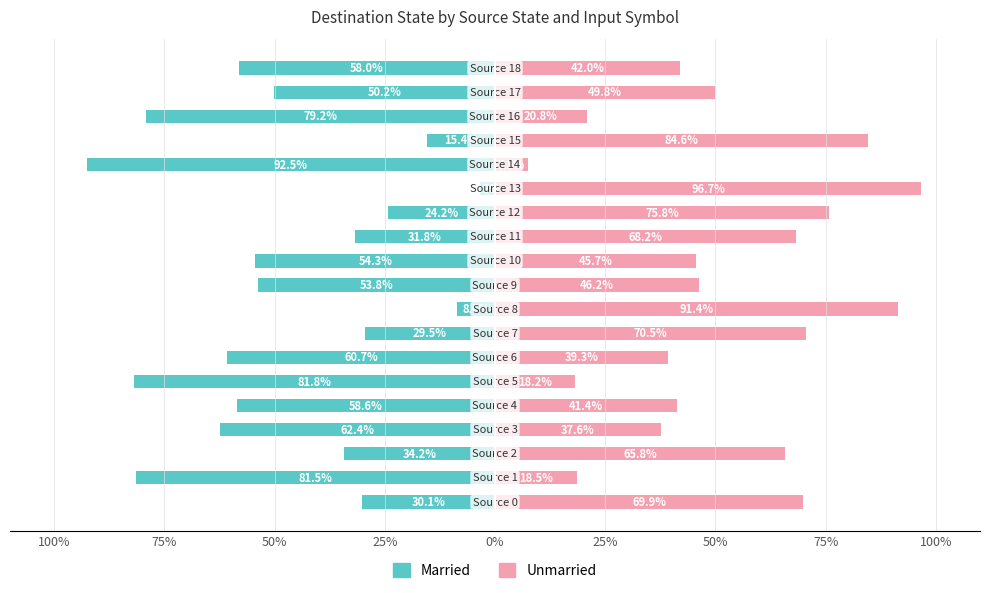

What is the greatest value displayed?

96.7